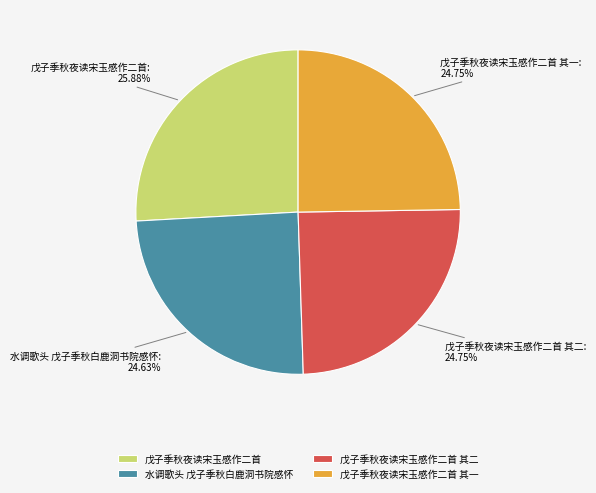

To the nearest percent, what portion does 戊子季秋夜读宋玉感作二首 其一 represent?

25%